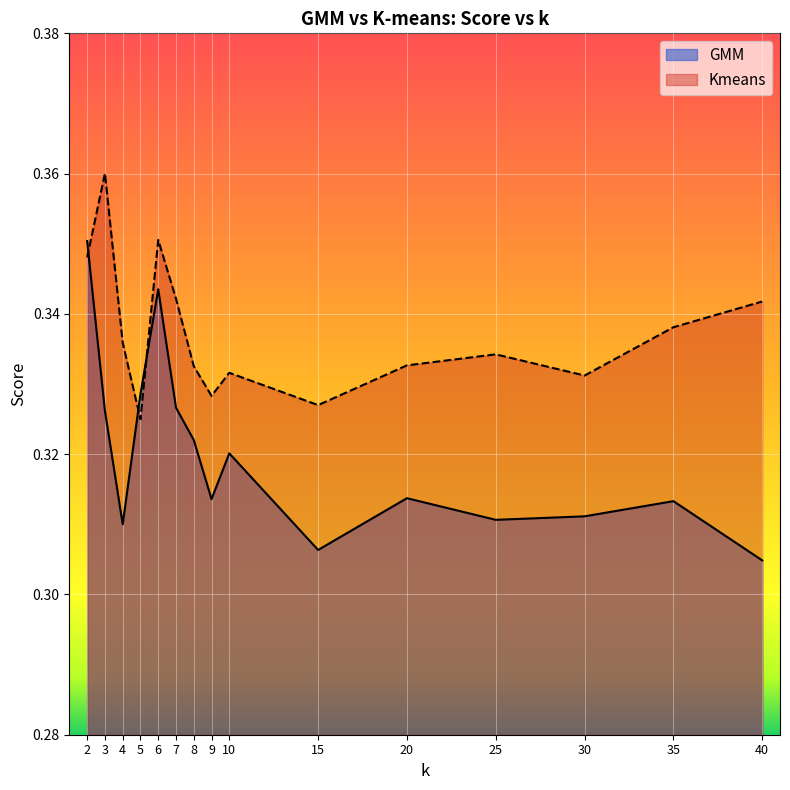

The Kmeans series shows 0.2 at 25. True or false?

False